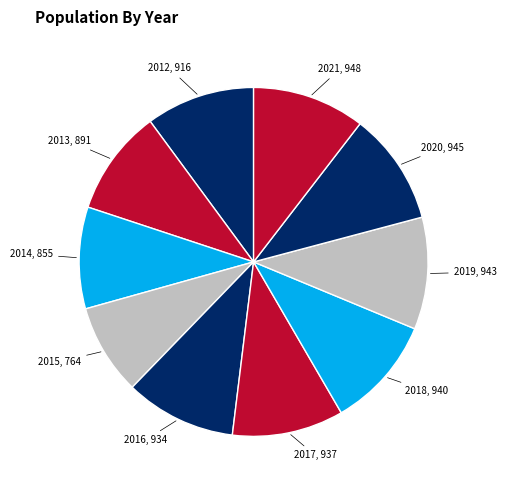

How many slices are in this pie chart?

10